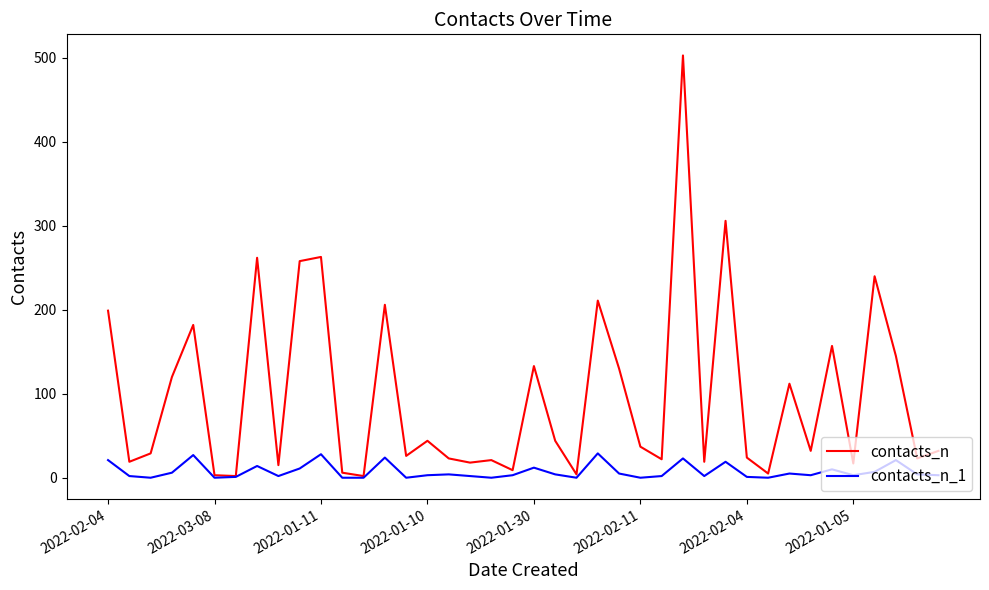

What is the sum of all contacts_n values?

3903